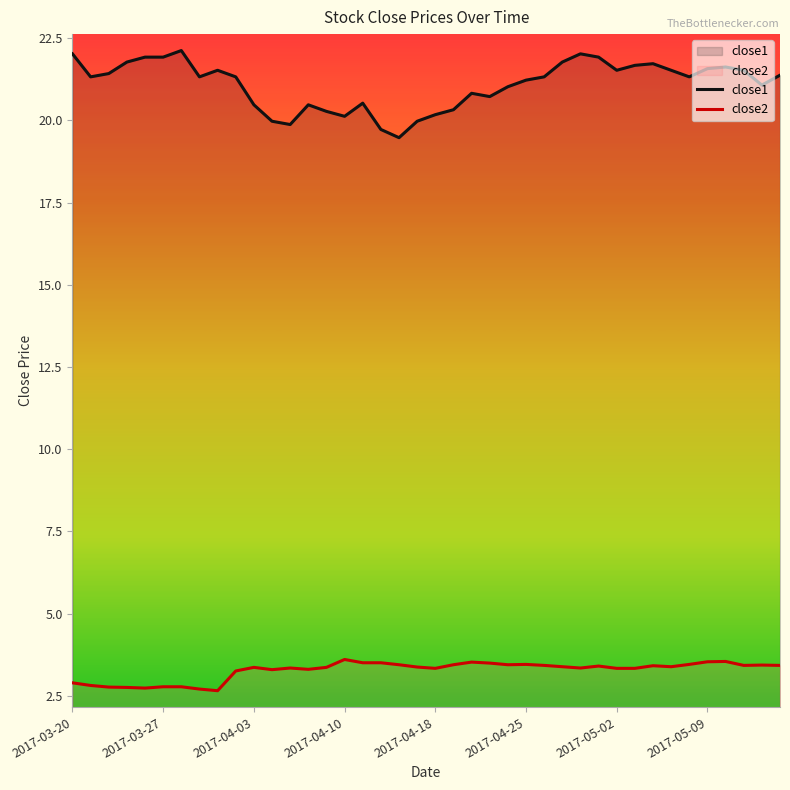

Reading left to right, list all the values displayed in this chart.

close1: 22.0	21.3	21.4	21.8	21.9	21.9	22.1	21.3	21.5	21.3	20.5	20.0	19.9	20.5	20.3	20.1	20.5	19.7	19.5	20.0	20.2	20.3	20.8	20.7	21.0	21.2	21.3	21.8	22.0	21.9	21.5	21.7	21.7	21.5	21.3	21.6	21.6	21.5	21.1	21.4
close2: 2.9	2.8	2.8	2.8	2.7	2.8	2.8	2.7	2.7	3.3	3.4	3.3	3.3	3.3	3.4	3.6	3.5	3.5	3.4	3.4	3.3	3.4	3.5	3.5	3.4	3.5	3.4	3.4	3.3	3.4	3.3	3.3	3.4	3.4	3.5	3.5	3.5	3.4	3.4	3.4